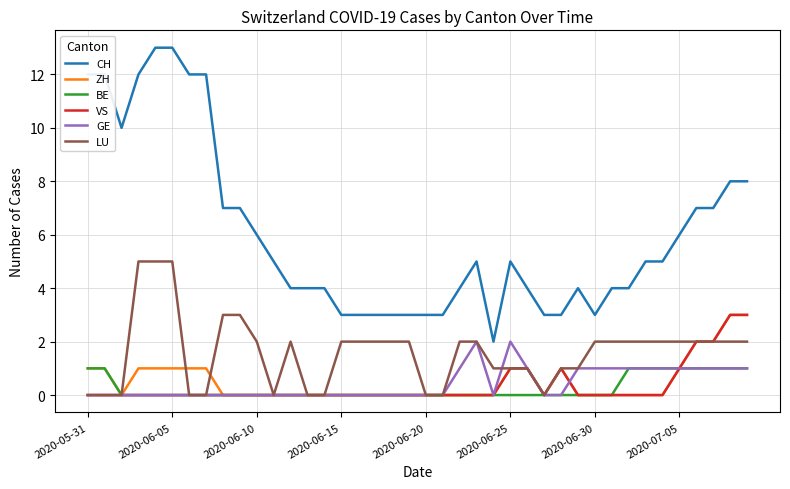

Which series has the largest total across all categories?

CH